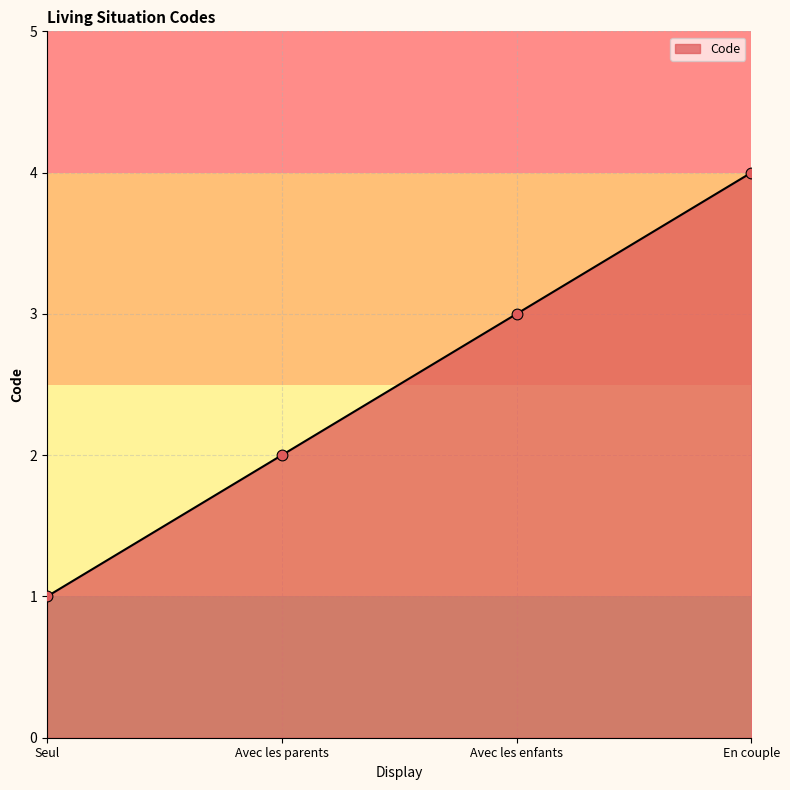

Which has a higher value, Seul or Avec les enfants?

Avec les enfants